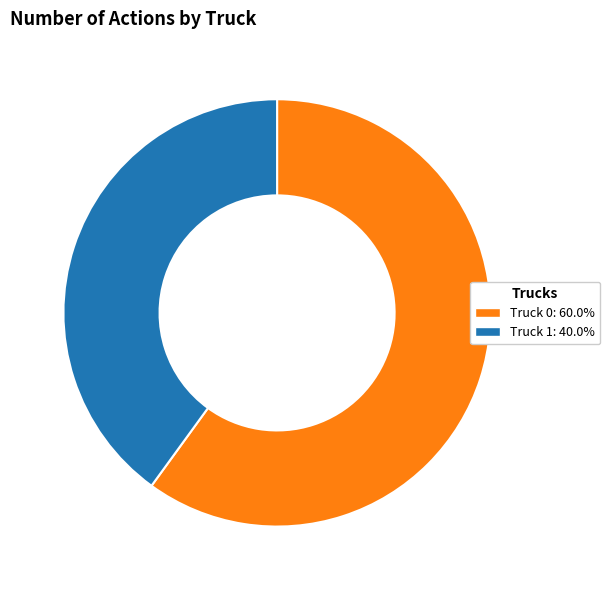

Does Truck 1 account for over 50% of the chart?

No